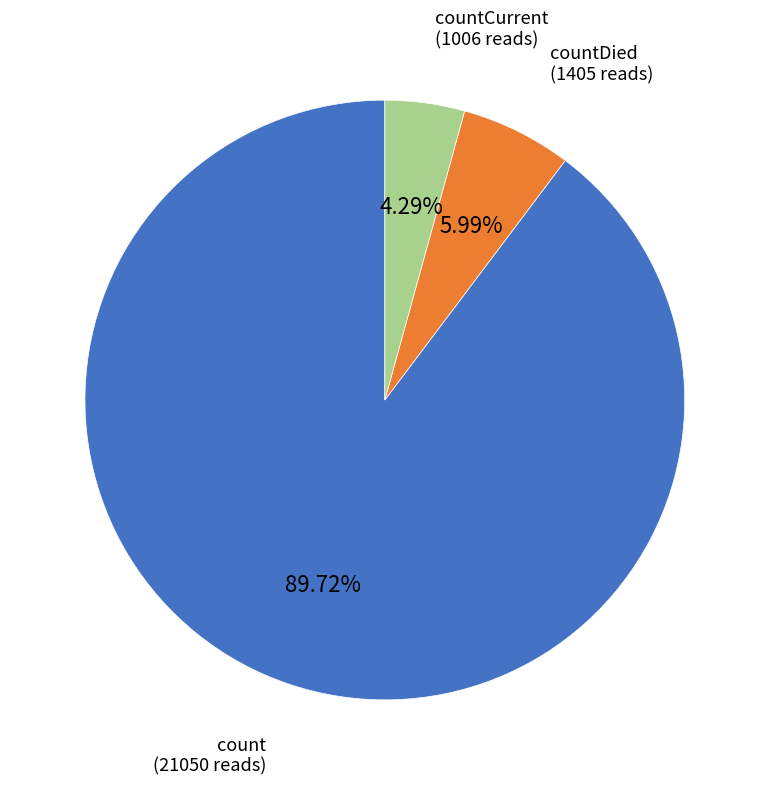

To the nearest percent, what is the difference between the largest and smallest slice percentages?

85%